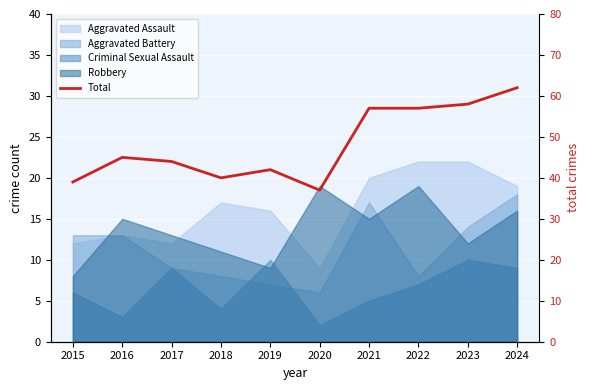

How many interior local valleys (lower than both neighbors) does the data have?

2